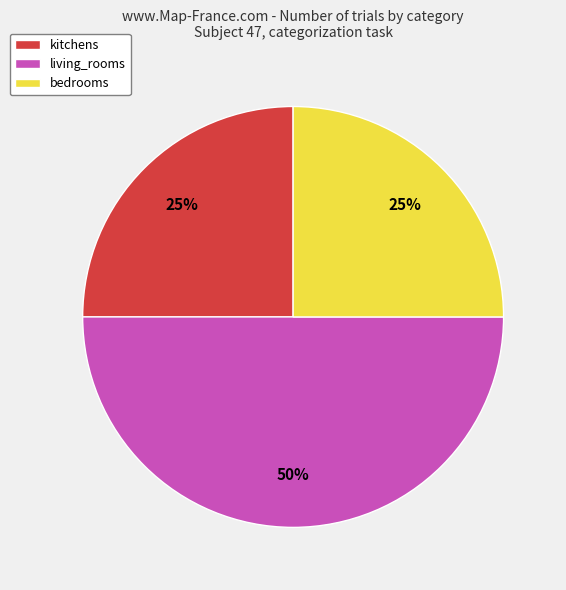

Do bedrooms and living_rooms together represent more than half of the pie?

Yes